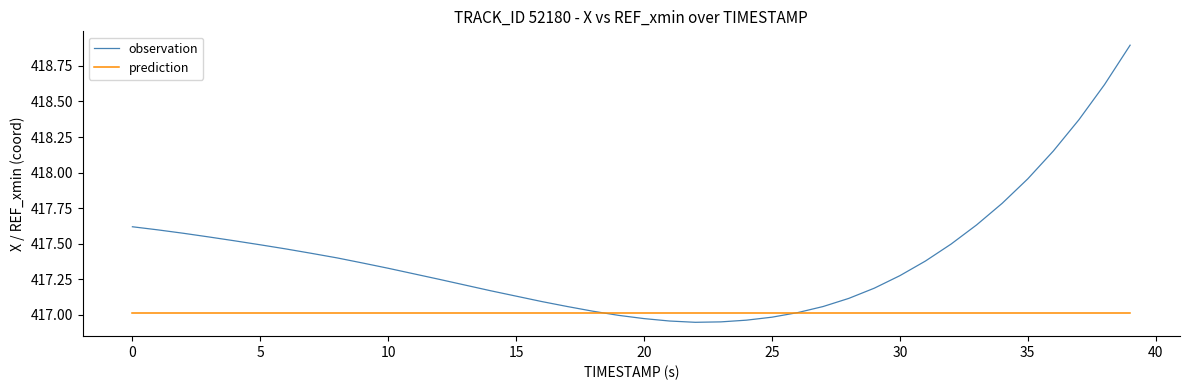

What is the greatest value displayed?

418.9